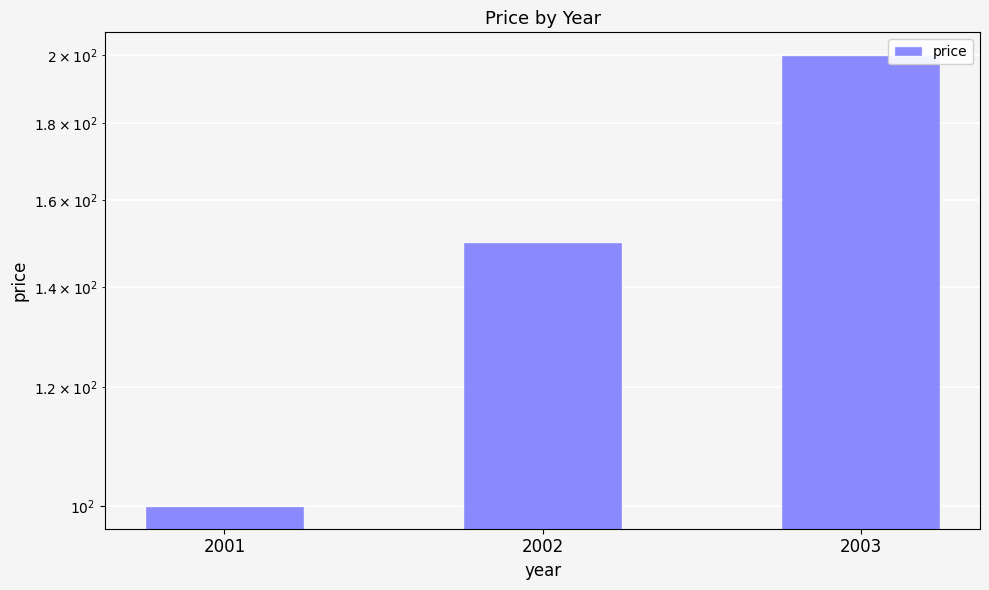

List the labels in order of value, largest first.

2003, 2002, 2001